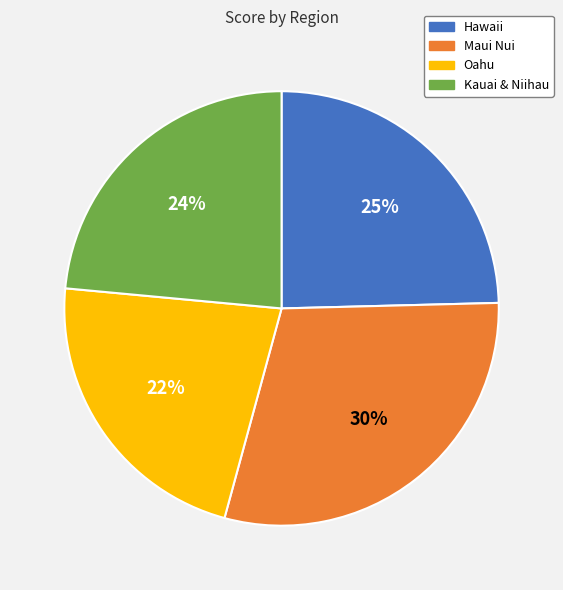

Rank the categories by value from lowest to highest.

Oahu, Kauai & Niihau, Hawaii, Maui Nui